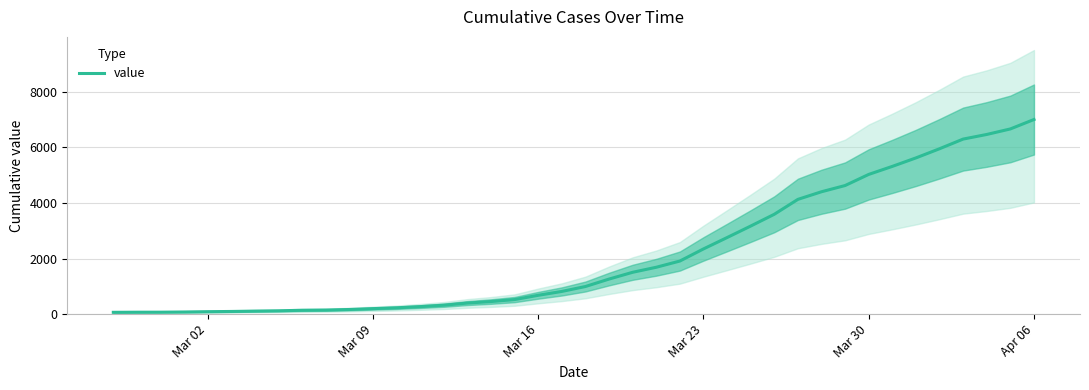

How many lines are shown in the chart?

1